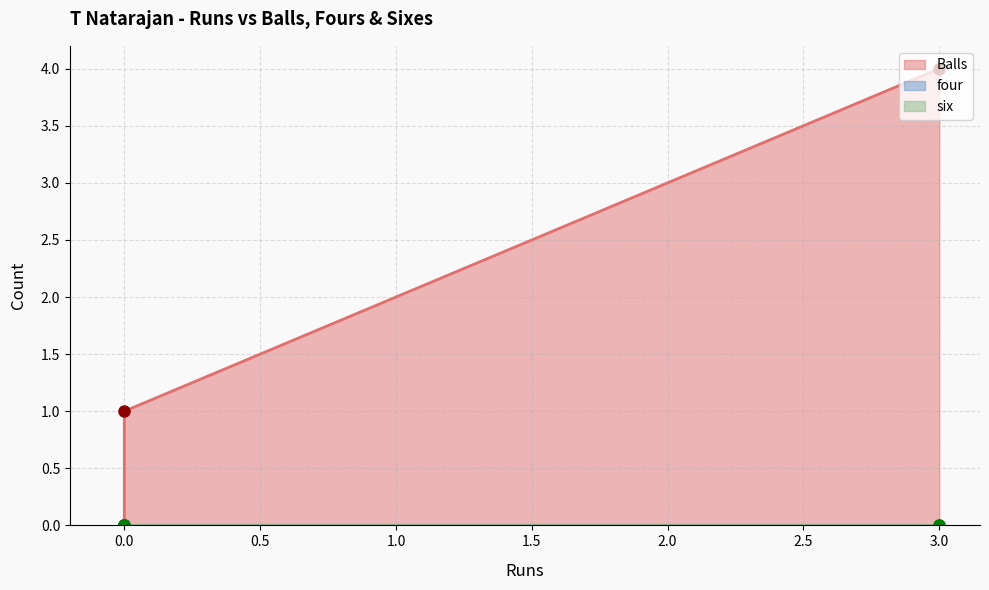

Does the chart have visible grid lines?

Yes